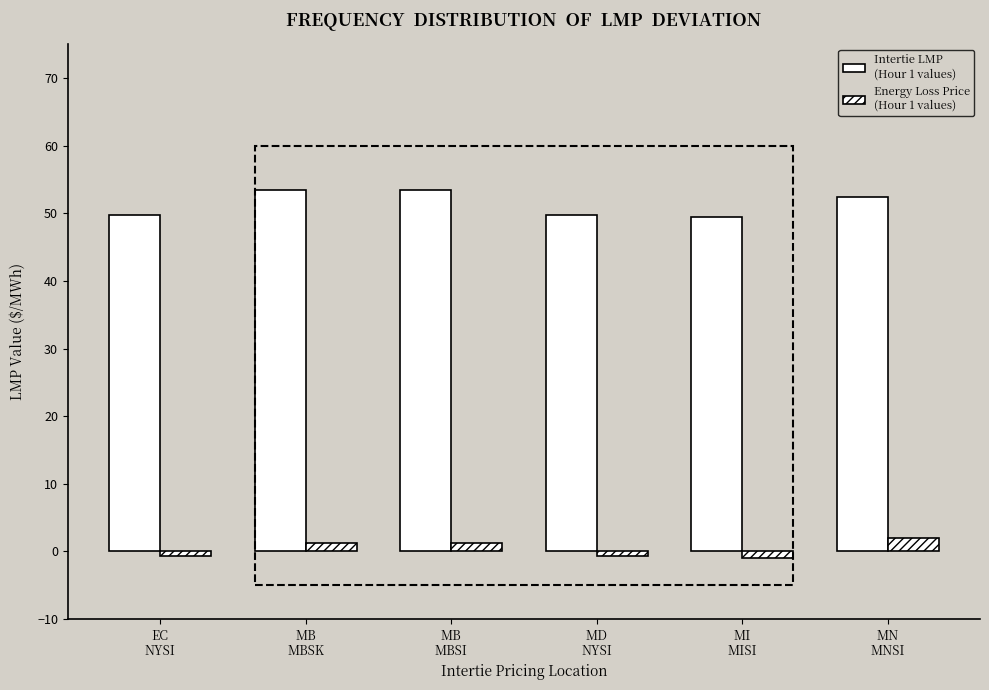

How many distinct data groups are displayed?

2